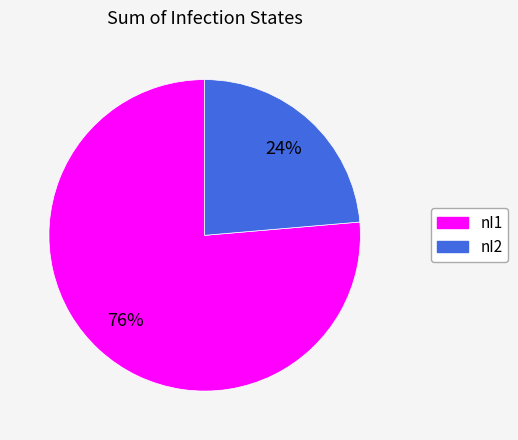

Rank the categories by value from lowest to highest.

nI2, nI1